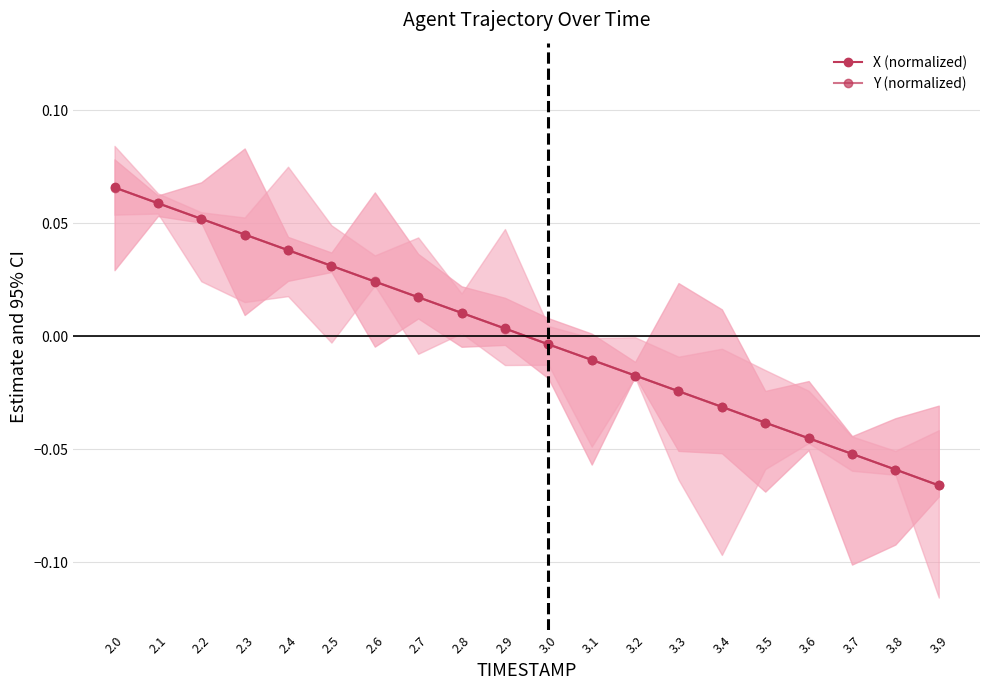

Is it true that X (normalized) equals -0.0 at 3.6?

False